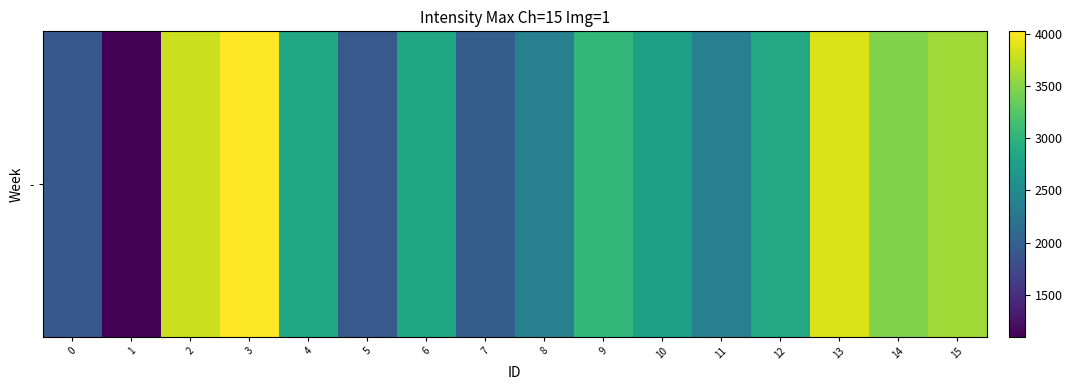

True or false: the data shows 4410 at 9.

False